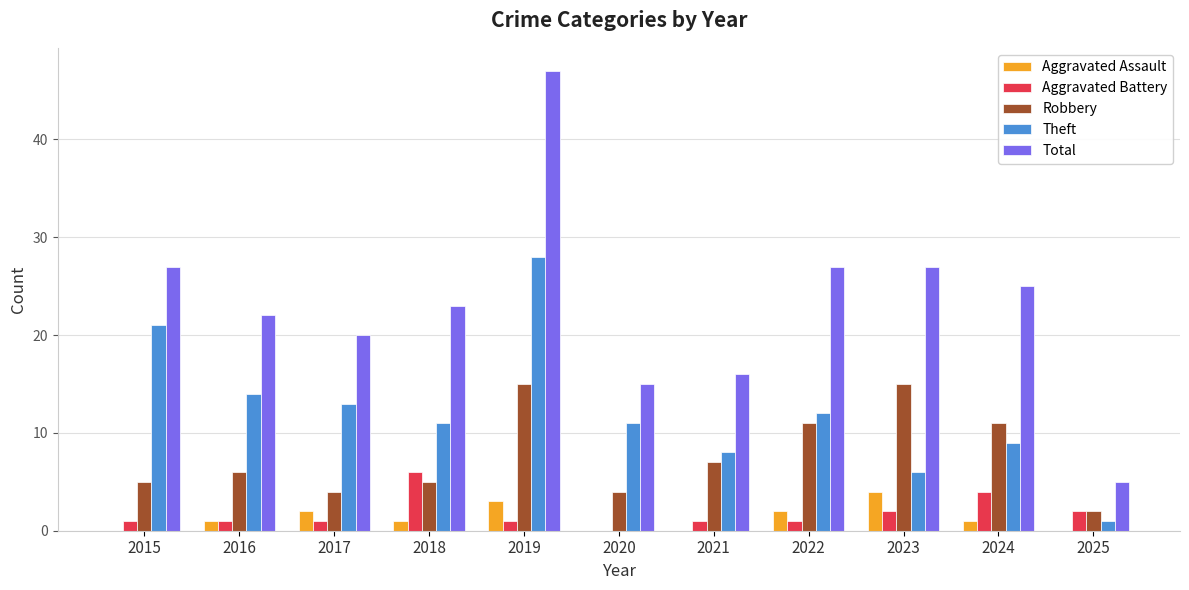

Does the chart contain stacked bars?

No